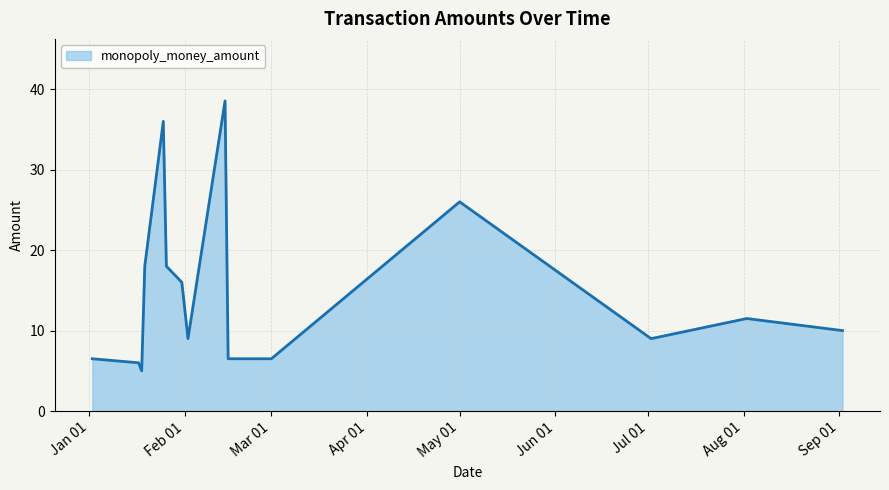

Reading left to right, transcribe all the data shown in this chart.

6.5	6.0	5.0	18.0	36.0	18.0	16.0	9.0	38.5	6.5	6.5	26.0	9.0	11.5	10.0